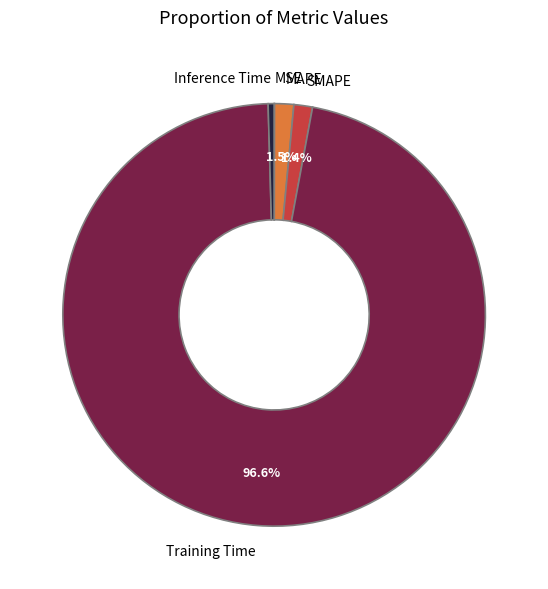

Combined, what portion of the pie is SMAPE and MAPE?

2.9%